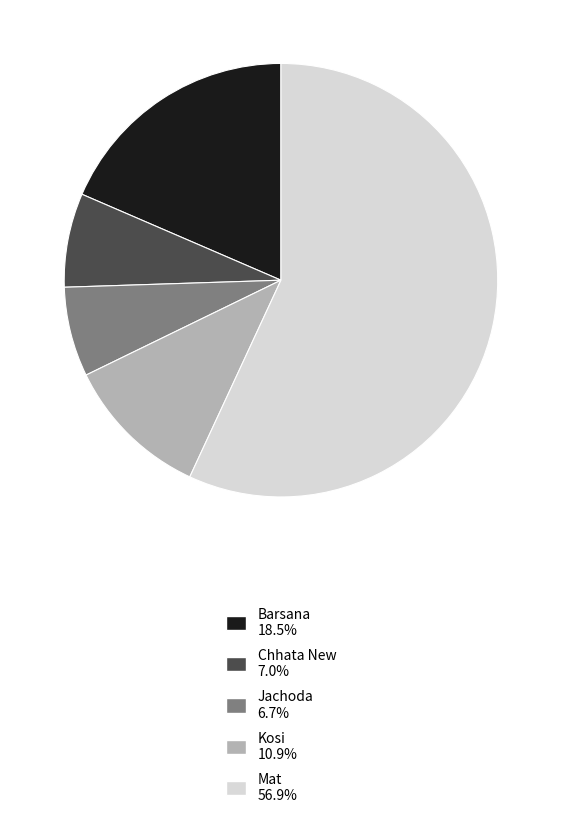

Which slice is the largest?

Mat